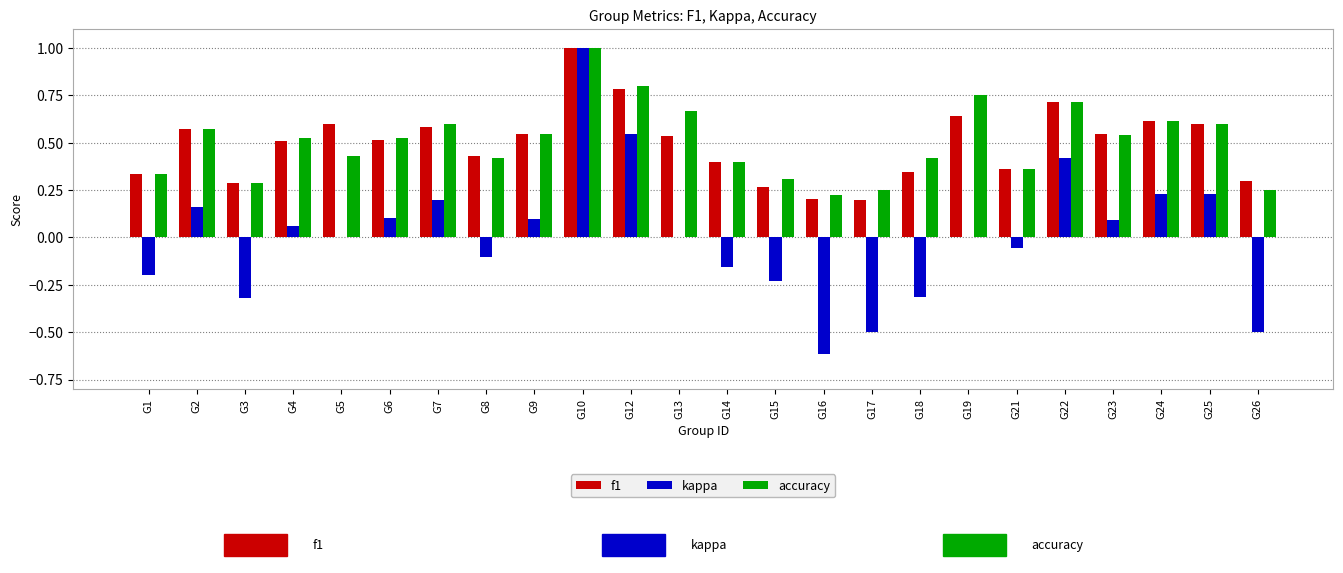

What is the greatest value displayed?

1.0